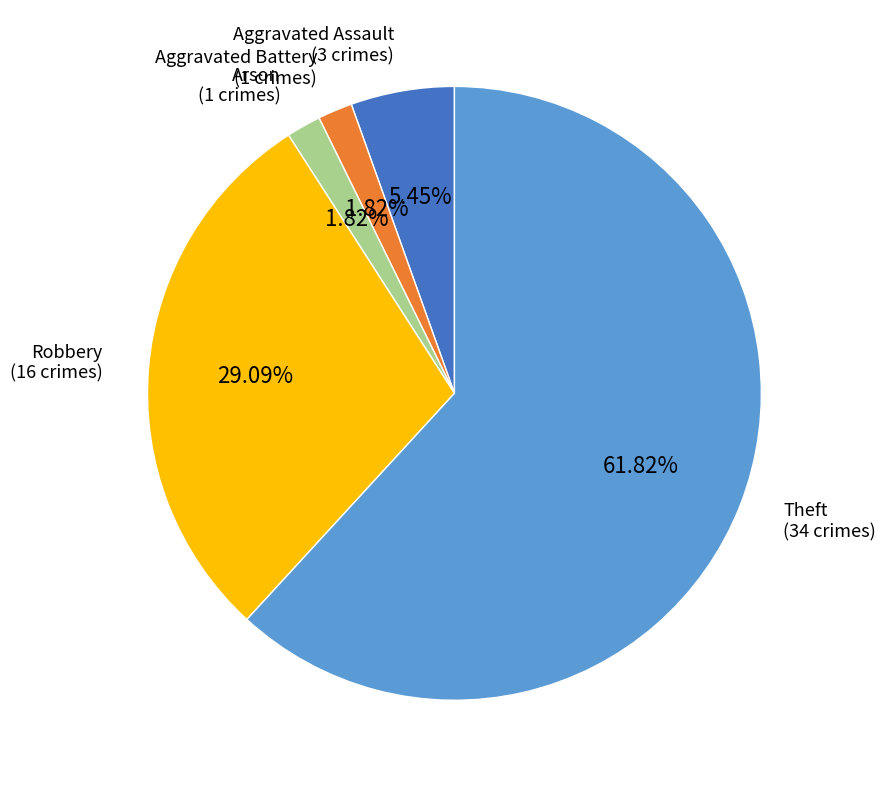

Is there a majority slice in this chart?

Yes